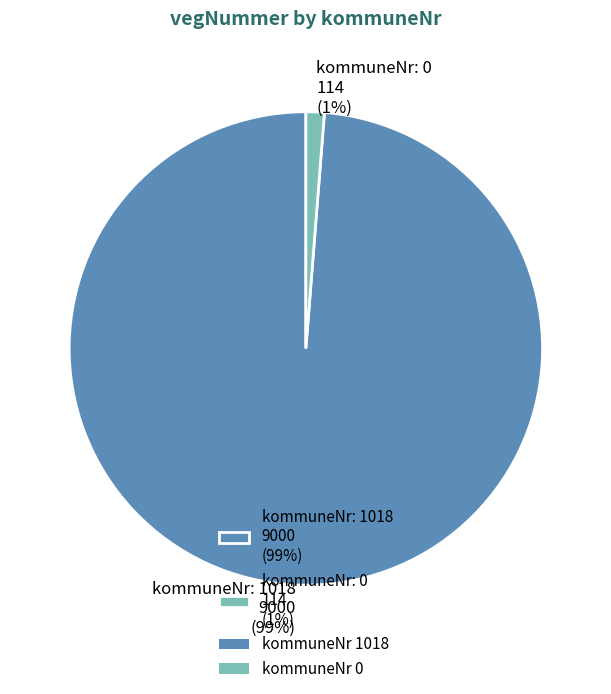

True or false: kommuneNr: 0 114 (1%) accounts for 1% of the total.

True